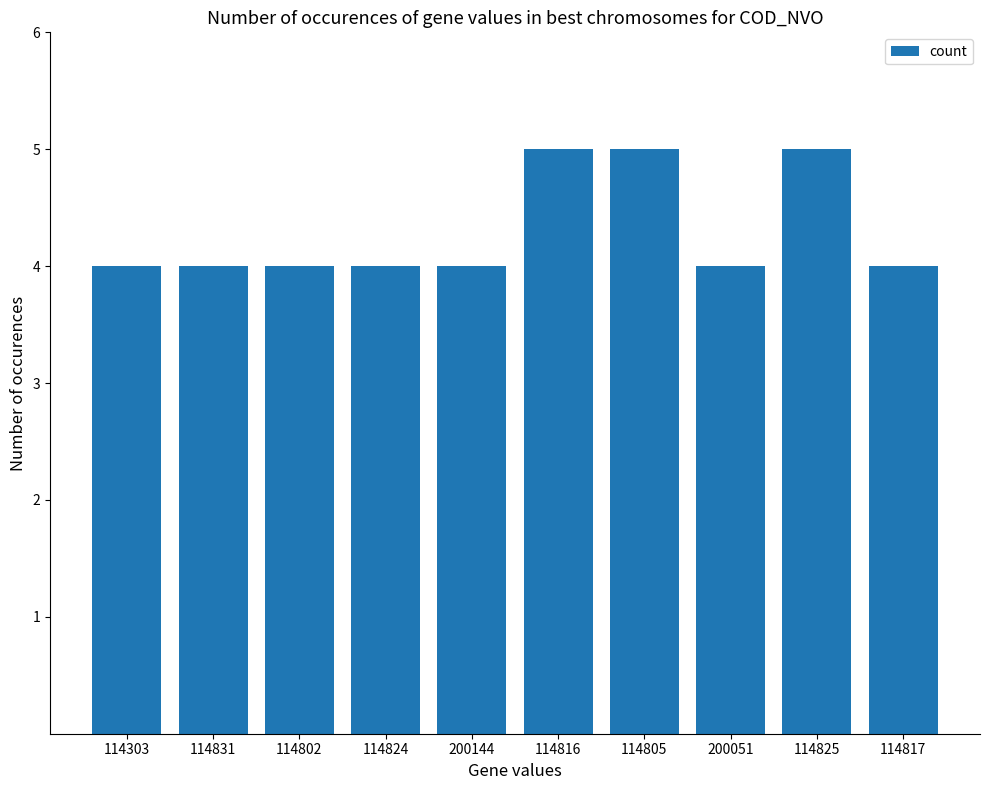

What position from the right is 200144?

6